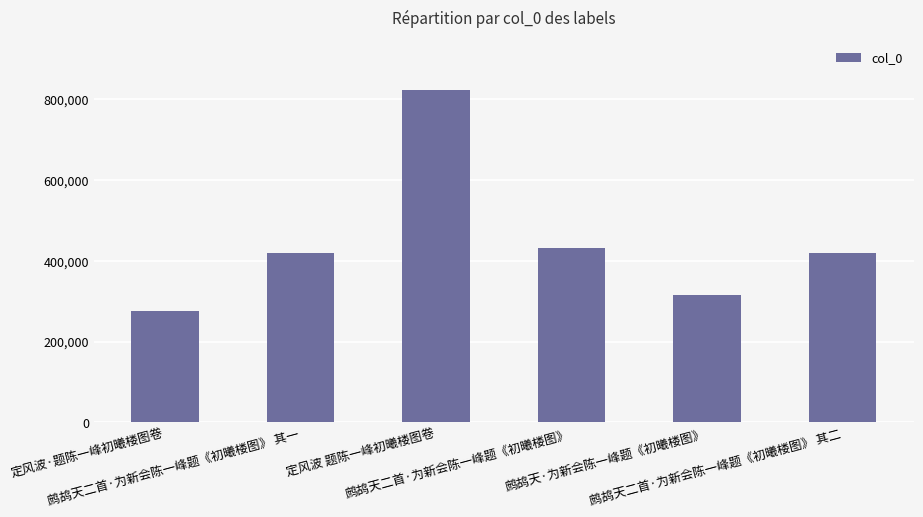

What is the label of the 4th bar from the left?

鹧鸪天二首·为新会陈一峰题《初曦楼图》